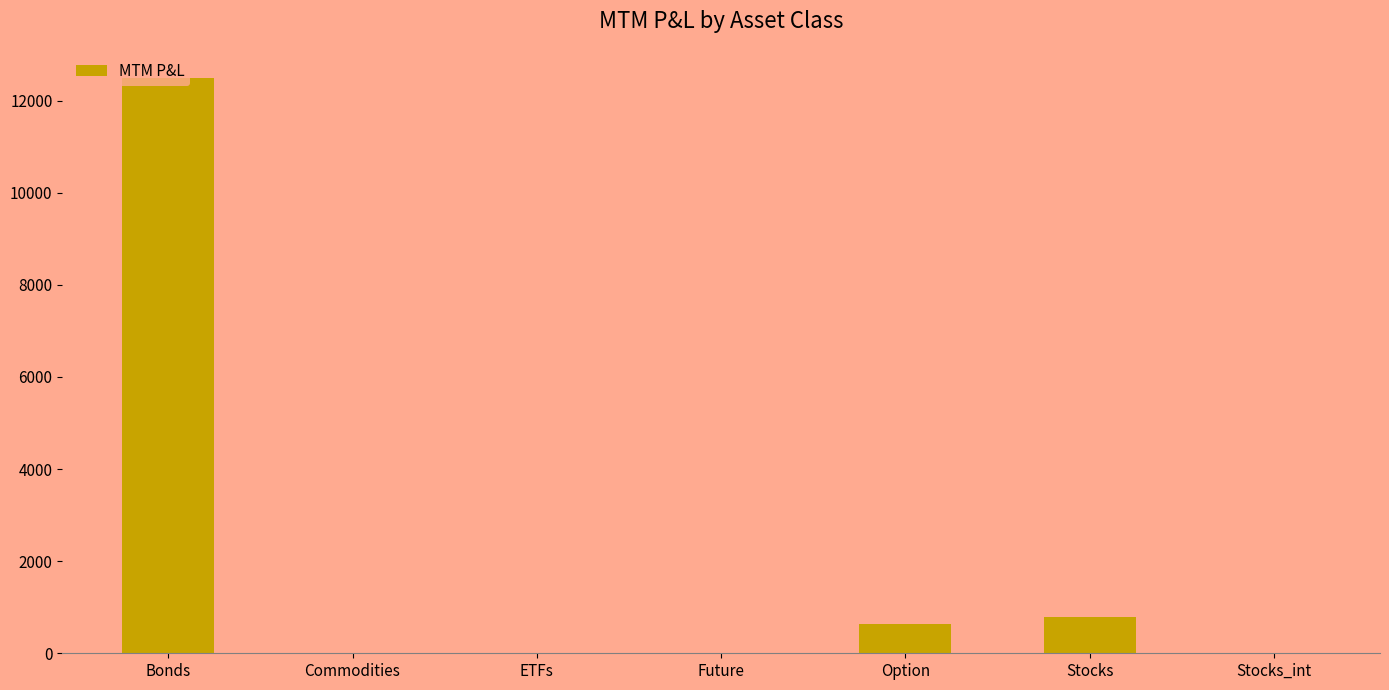

Reading left to right, what are all the values shown in this chart?

12500.0	0.0	0.0	0.0	636.1	789.6	0.0